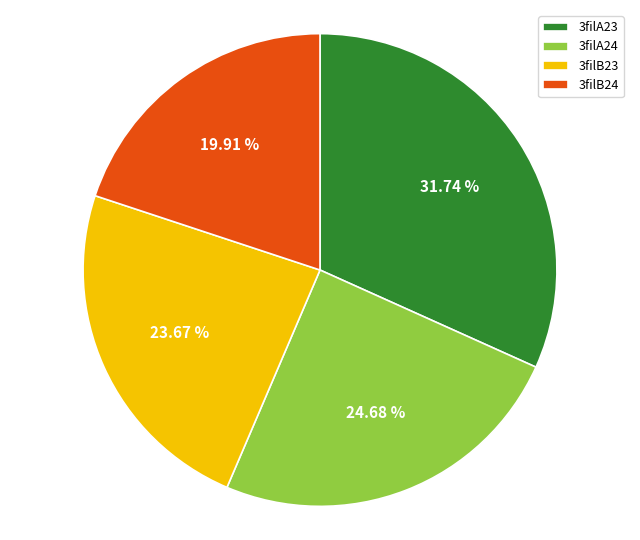

Rank the categories by value from lowest to highest.

3filB24, 3filB23, 3filA24, 3filA23